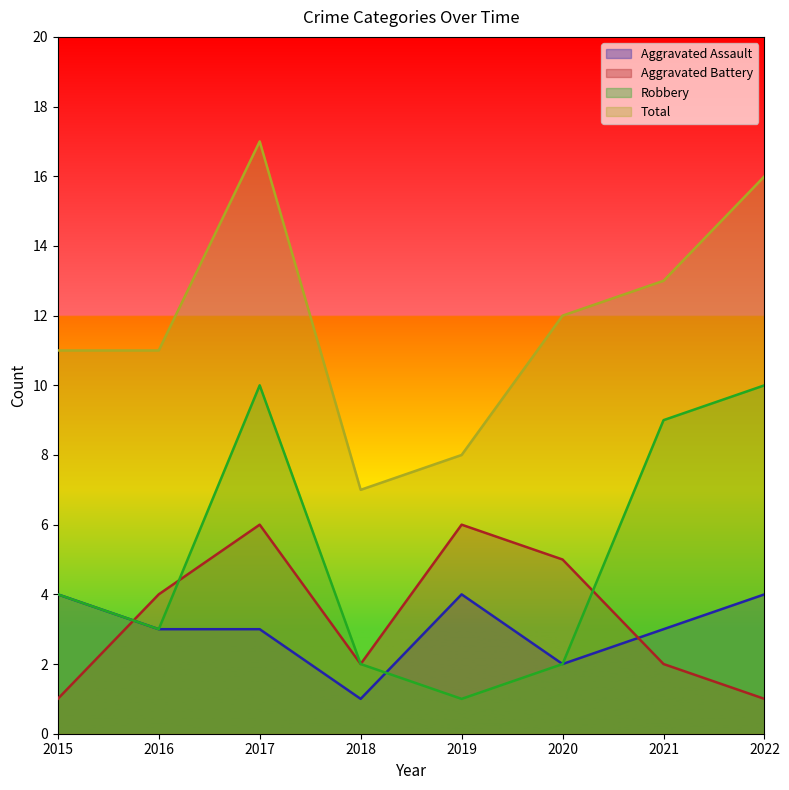

What is the sum of all Aggravated Battery values?

27